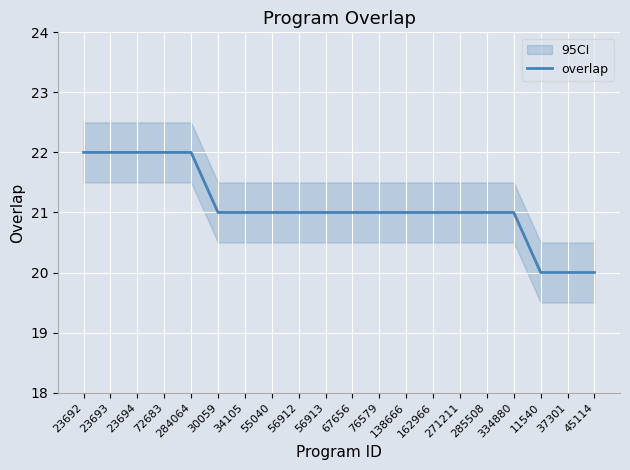

Is it true that the value at 55040 is 35?

False